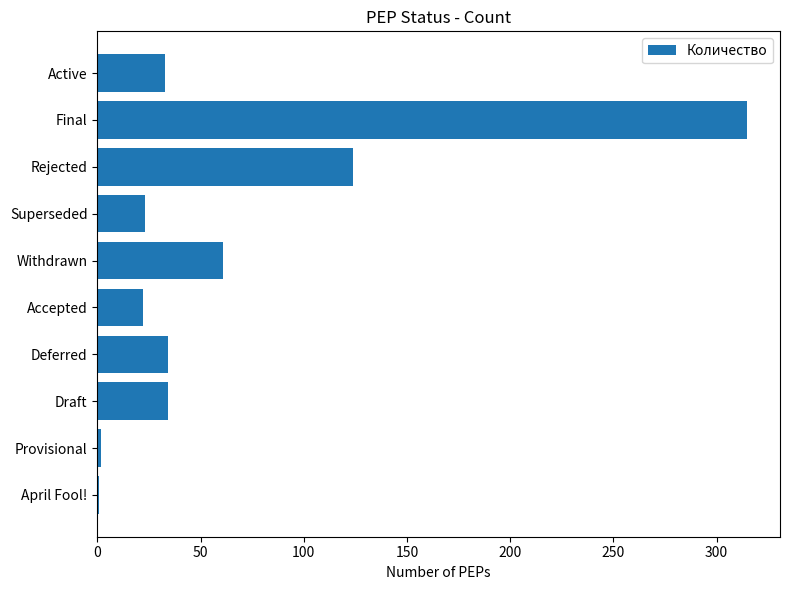

What is the label of the 7th bar from the bottom?

Superseded